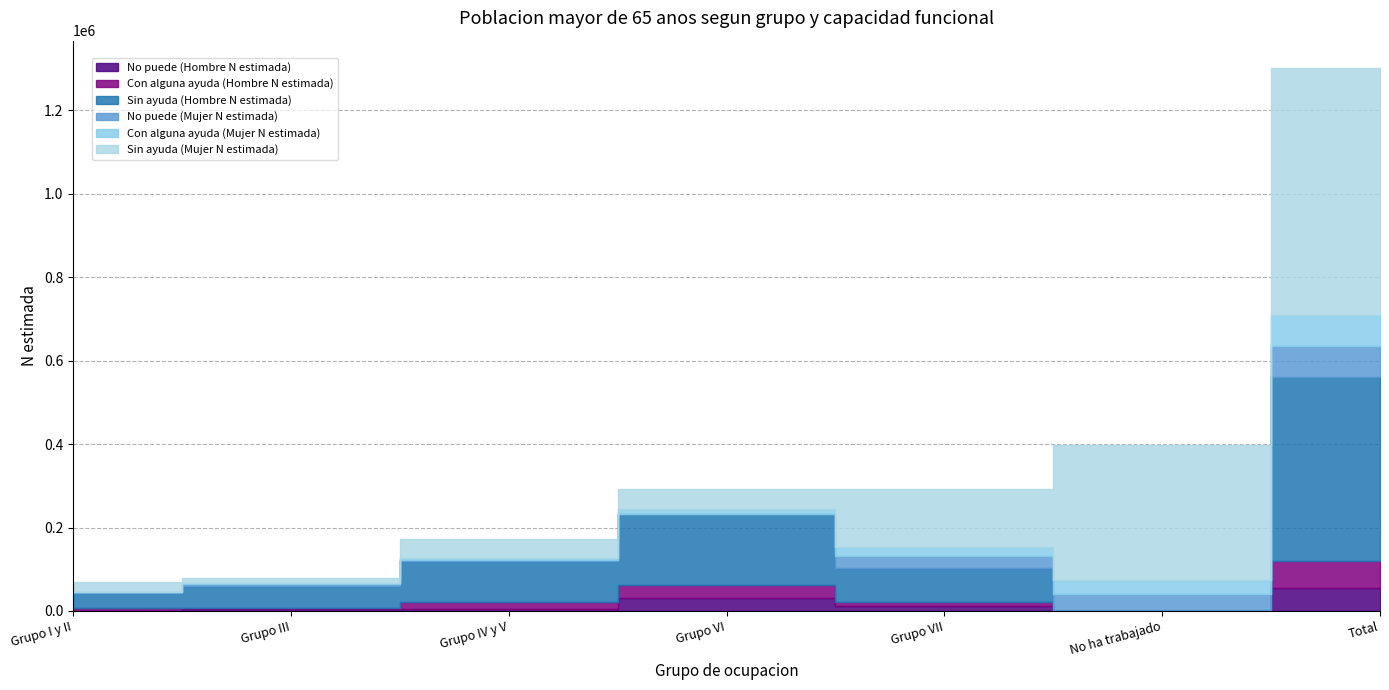

Rank the series at Grupo VII from highest to lowest value.

Sin ayuda (Mujer N estimada), Sin ayuda (Hombre N estimada), No puede (Mujer N estimada), Con alguna ayuda (Mujer N estimada), No puede (Hombre N estimada), Con alguna ayuda (Hombre N estimada)